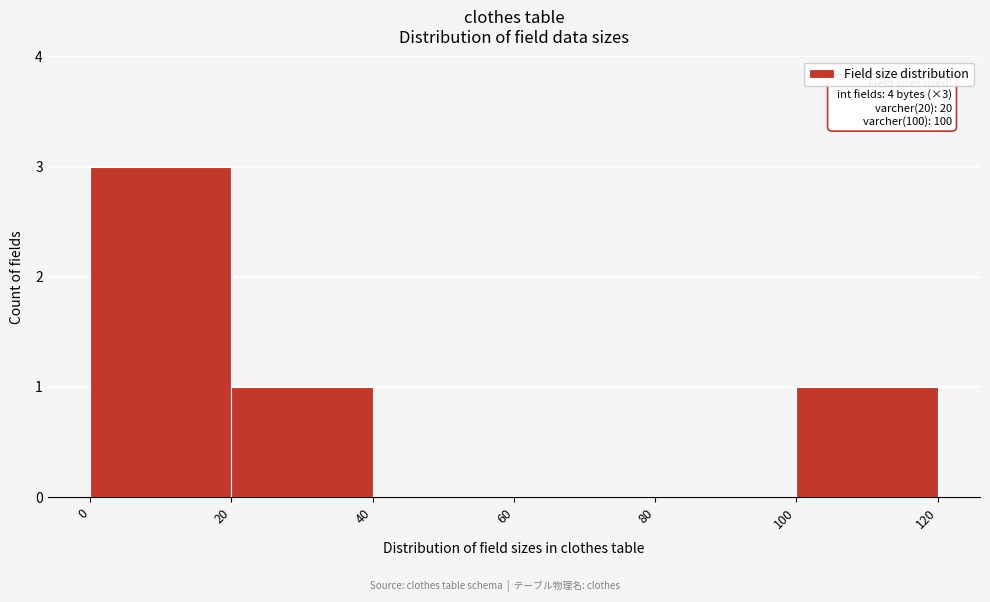

Over which range of the x-axis is the bar tallest?

0 to 20